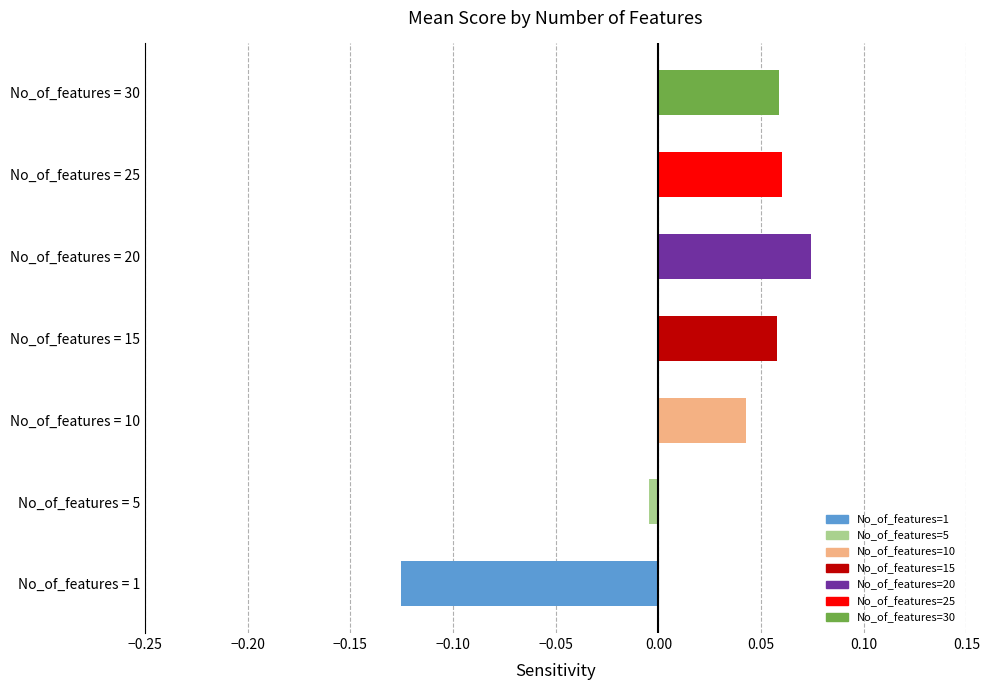

How many positive values are there?

5